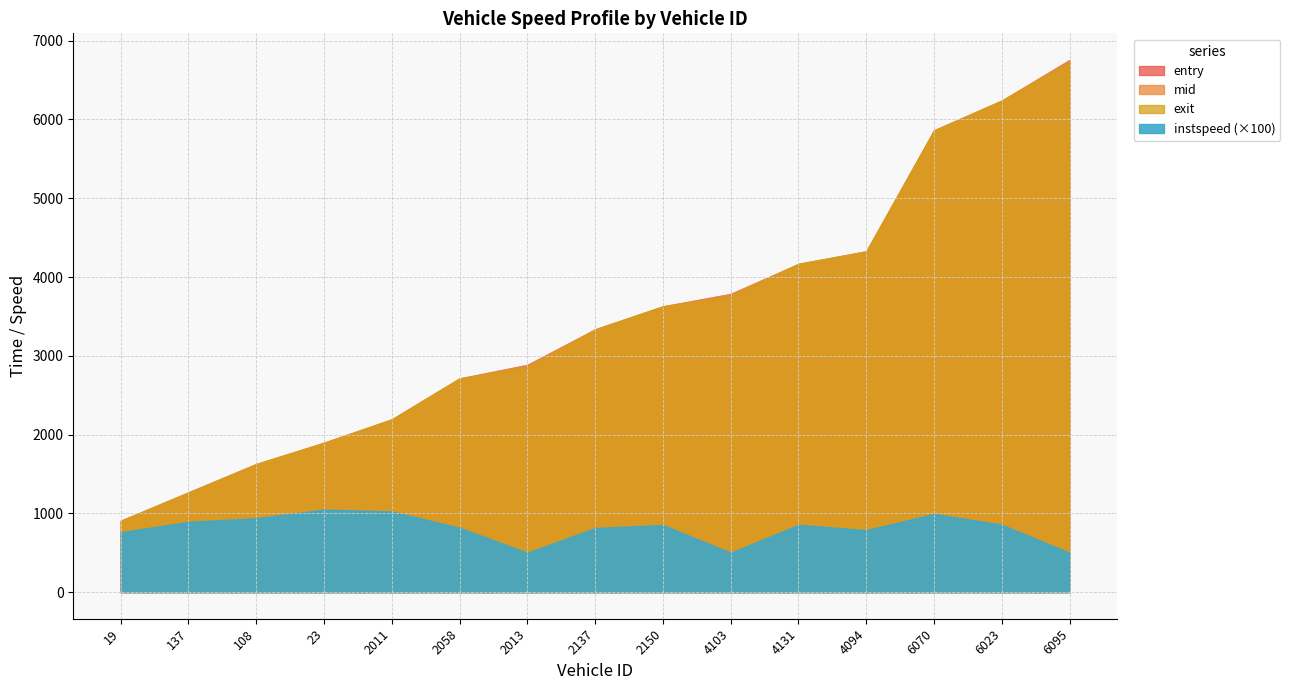

What is the difference between the highest and lowest values at 23?

1886.9